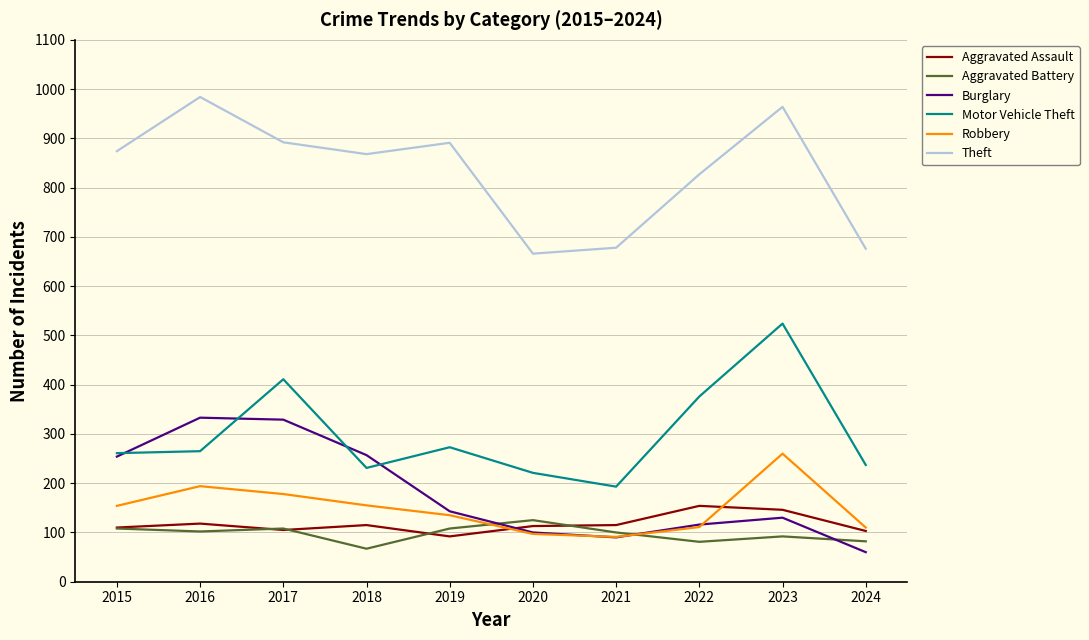

Does the chart display data point markers on the line(s)?

No